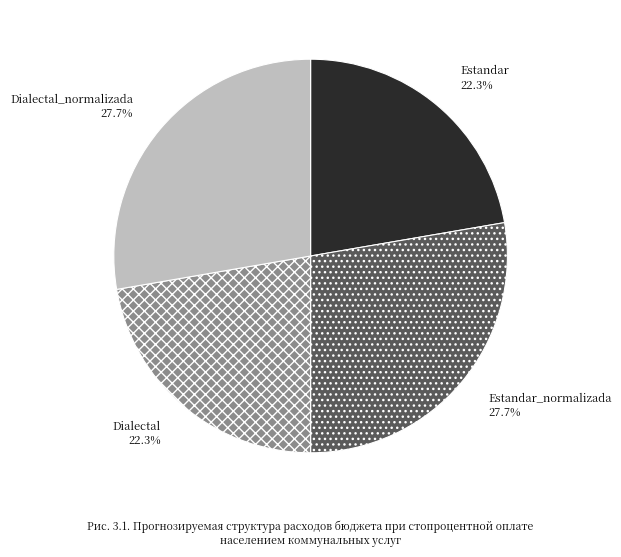

What is the total percentage of Estandar_normalizada and Dialectal_normalizada?

55.4%